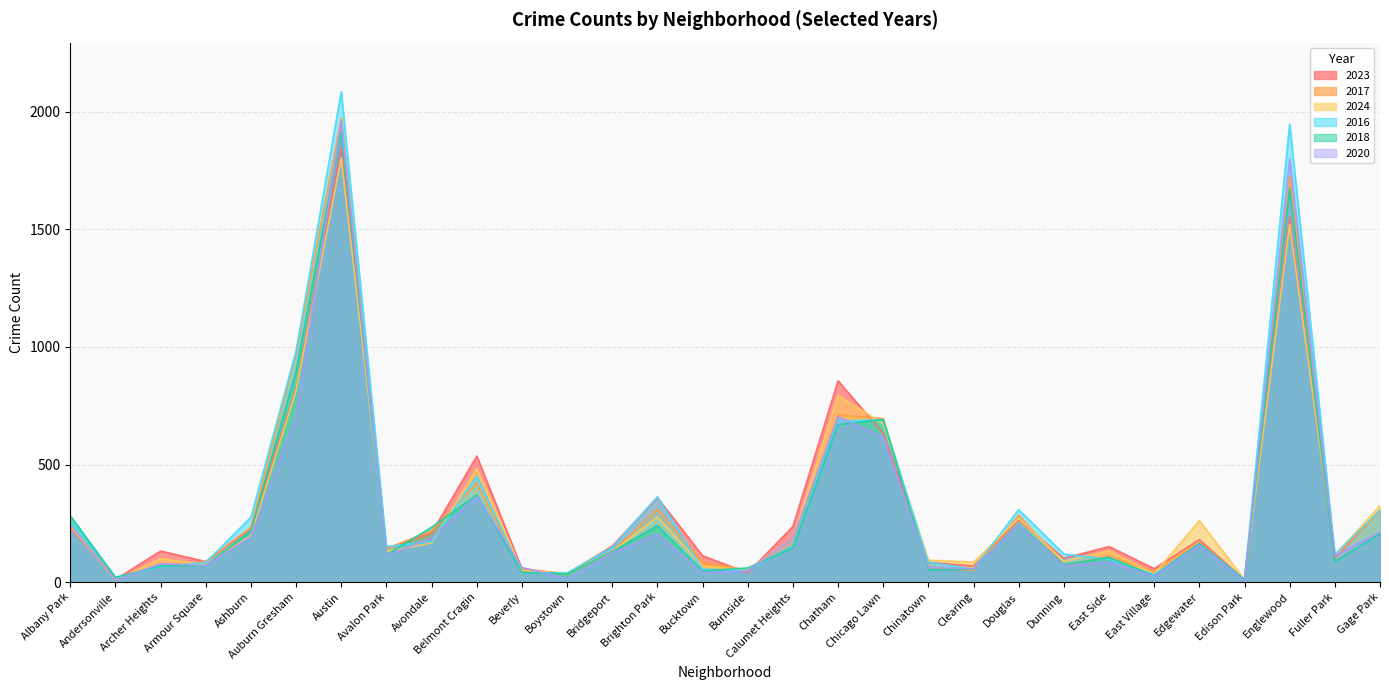

Reading right to left, what are all the values shown in this chart?

2023: Gage Park=304	Fuller Park=102	Englewood=1552	Edison Park=10	Edgewater=180	East Village=57	East Side=151	Dunning=101	Douglas=262	Clearing=68	Chinatown=84	Chicago Lawn=633	Chatham=856	Calumet Heights=236	Burnside=39	Bucktown=112	Brighton Park=359	Bridgeport=153	Boystown=35	Beverly=56	Belmont Cragin=536	Avondale=208	Avalon Park=144	Austin=1848	Auburn Gresham=824	Ashburn=228	Armour Square=87	Archer Heights=132	Andersonville=11	Albany Park=232
2017: Gage Park=301	Fuller Park=110	Englewood=1726	Edison Park=12	Edgewater=166	East Village=46	East Side=108	Dunning=72	Douglas=285	Clearing=49	Chinatown=63	Chicago Lawn=695	Chatham=711	Calumet Heights=162	Burnside=50	Bucktown=85	Brighton Park=309	Bridgeport=128	Boystown=33	Beverly=46	Belmont Cragin=420	Avondale=218	Avalon Park=142	Austin=1972	Auburn Gresham=978	Ashburn=233	Armour Square=87	Archer Heights=69	Andersonville=17	Albany Park=235
2024: Gage Park=325	Fuller Park=114	Englewood=1521	Edison Park=11	Edgewater=261	East Village=34	East Side=133	Dunning=88	Douglas=271	Clearing=85	Chinatown=93	Chicago Lawn=673	Chatham=794	Calumet Heights=184	Burnside=51	Bucktown=68	Brighton Park=276	Bridgeport=129	Boystown=38	Beverly=50	Belmont Cragin=482	Avondale=166	Avalon Park=130	Austin=1802	Auburn Gresham=816	Ashburn=198	Armour Square=74	Archer Heights=100	Andersonville=7	Albany Park=241
2016: Gage Park=305	Fuller Park=118	Englewood=1948	Edison Park=12	Edgewater=162	East Village=32	East Side=97	Dunning=119	Douglas=308	Clearing=55	Chinatown=84	Chicago Lawn=690	Chatham=686	Calumet Heights=157	Burnside=49	Bucktown=55	Brighton Park=363	Bridgeport=147	Boystown=39	Beverly=40	Belmont Cragin=451	Avondale=172	Avalon Park=151	Austin=2086	Auburn Gresham=983	Ashburn=276	Armour Square=83	Archer Heights=65	Andersonville=20	Albany Park=282
2018: Gage Park=205	Fuller Park=87	Englewood=1672	Edison Park=9	Edgewater=164	East Village=26	East Side=105	Dunning=74	Douglas=246	Clearing=55	Chinatown=52	Chicago Lawn=691	Chatham=670	Calumet Heights=145	Burnside=60	Bucktown=47	Brighton Park=240	Bridgeport=129	Boystown=34	Beverly=41	Belmont Cragin=370	Avondale=233	Avalon Park=115	Austin=1912	Auburn Gresham=898	Ashburn=218	Armour Square=69	Archer Heights=69	Andersonville=19	Albany Park=281
2020: Gage Park=213	Fuller Park=112	Englewood=1801	Edison Park=5	Edgewater=157	East Village=24	East Side=85	Dunning=69	Douglas=242	Clearing=56	Chinatown=63	Chicago Lawn=618	Chatham=703	Calumet Heights=185	Burnside=47	Bucktown=41	Brighton Park=203	Bridgeport=124	Boystown=14	Beverly=62	Belmont Cragin=364	Avondale=188	Avalon Park=113	Austin=1959	Auburn Gresham=708	Ashburn=193	Armour Square=70	Archer Heights=78	Andersonville=8	Albany Park=246